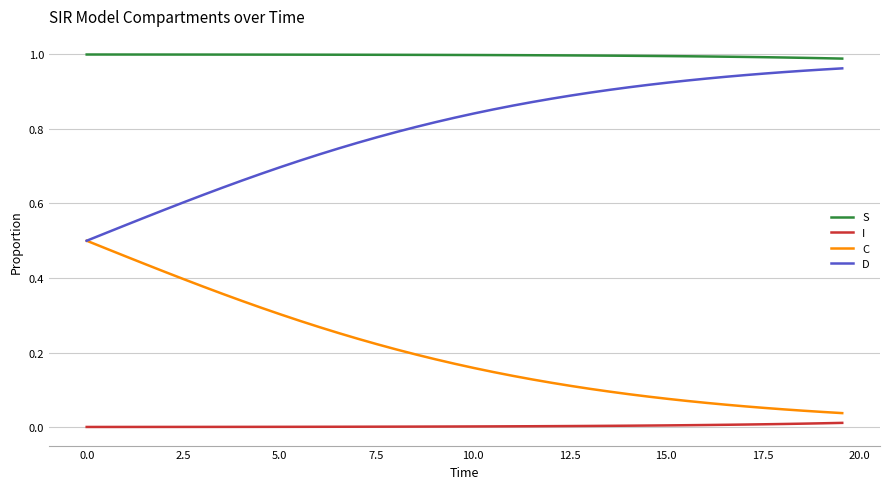

True or false: I and S intersect in this chart.

False